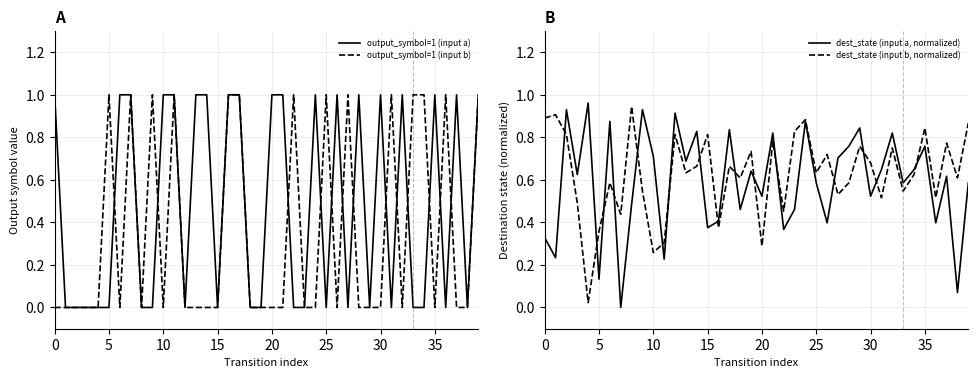

Is it true that output_symbol=1 (input a) equals 0 at 0?

False